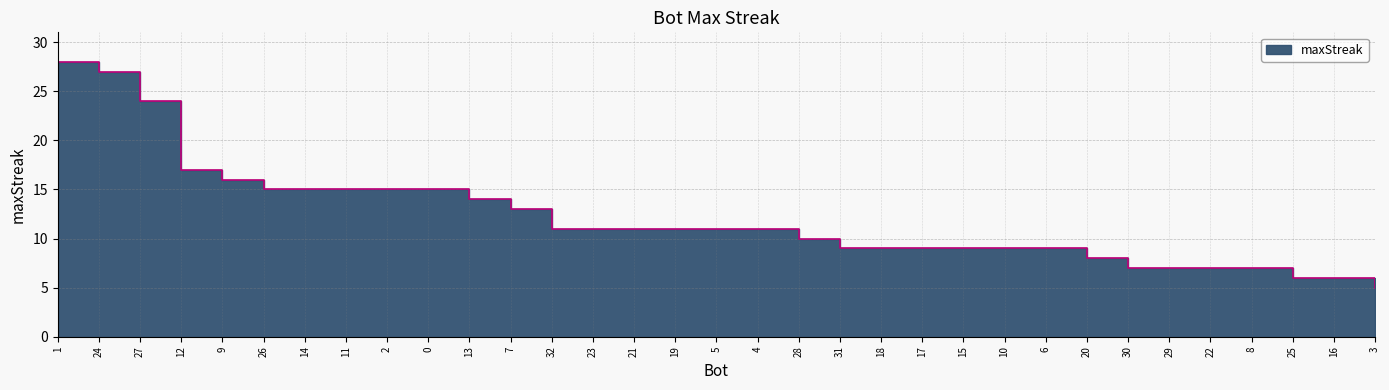

The chart shows a value of 11 at 8. True or false?

False